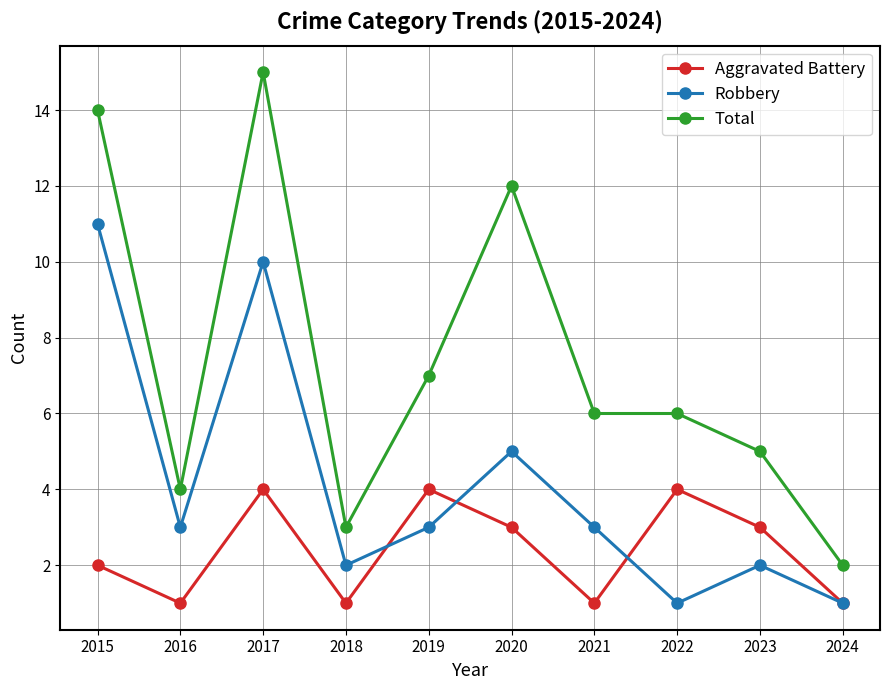

What is the sum of the Total values at 2019 and 2015?

21